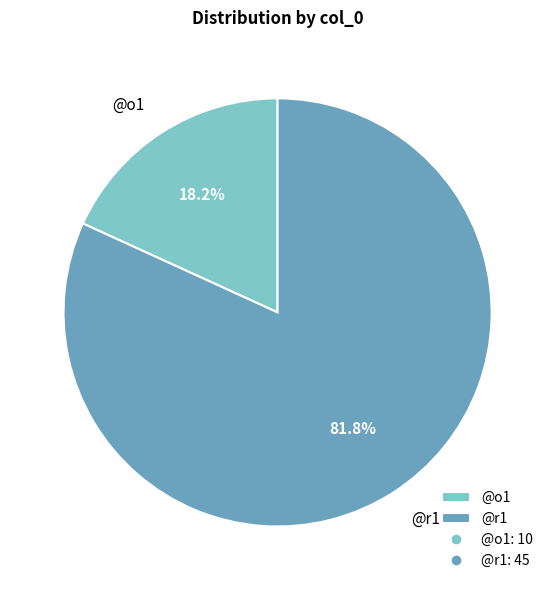

Do @r1 and @o1 together represent more than half of the pie?

Yes